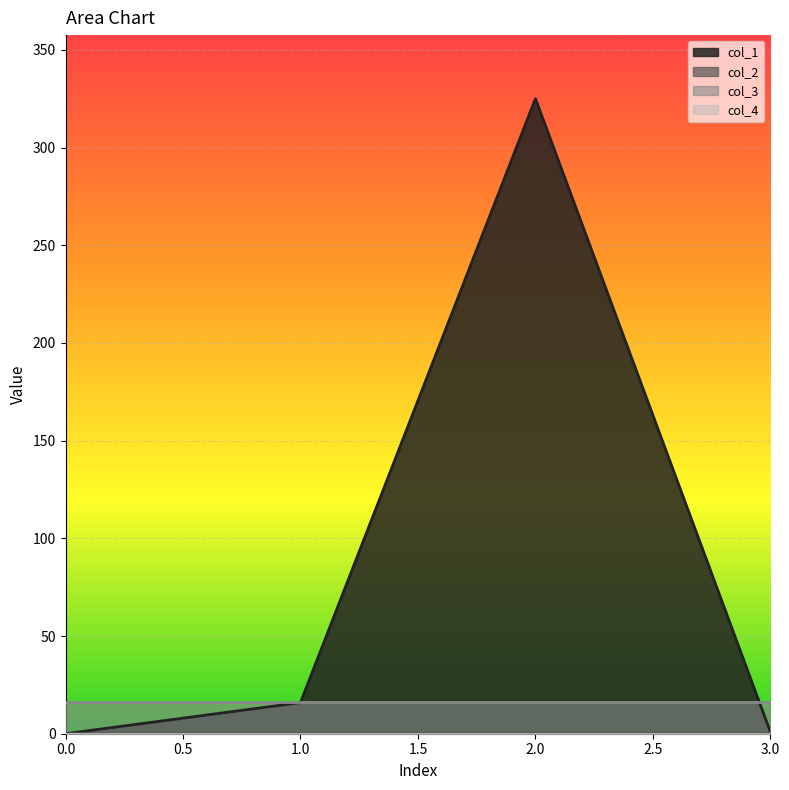

True or false: col_1 and col_2 intersect in this chart.

False